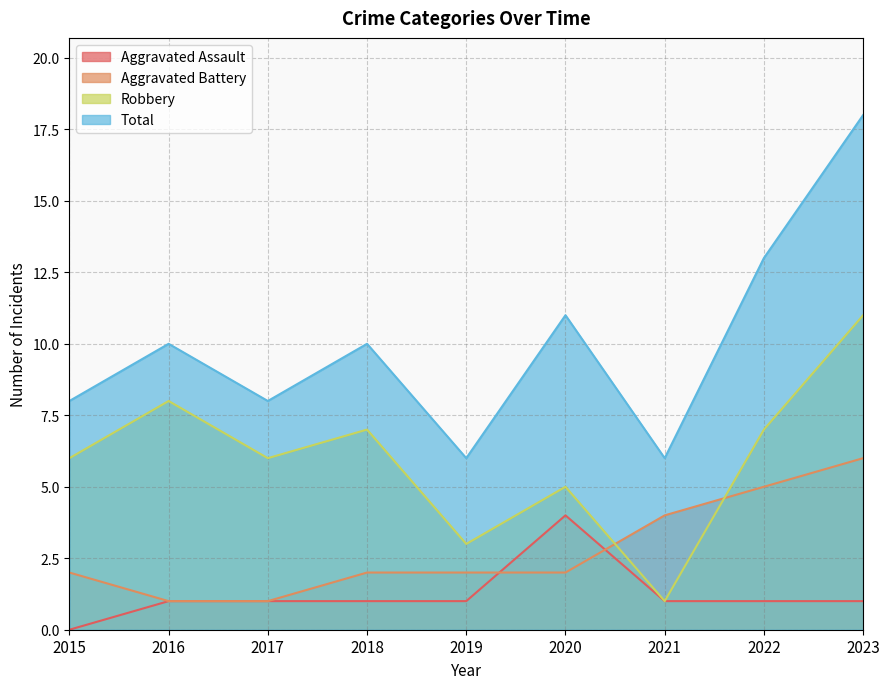

Where is the first local minimum for Robbery?

2017